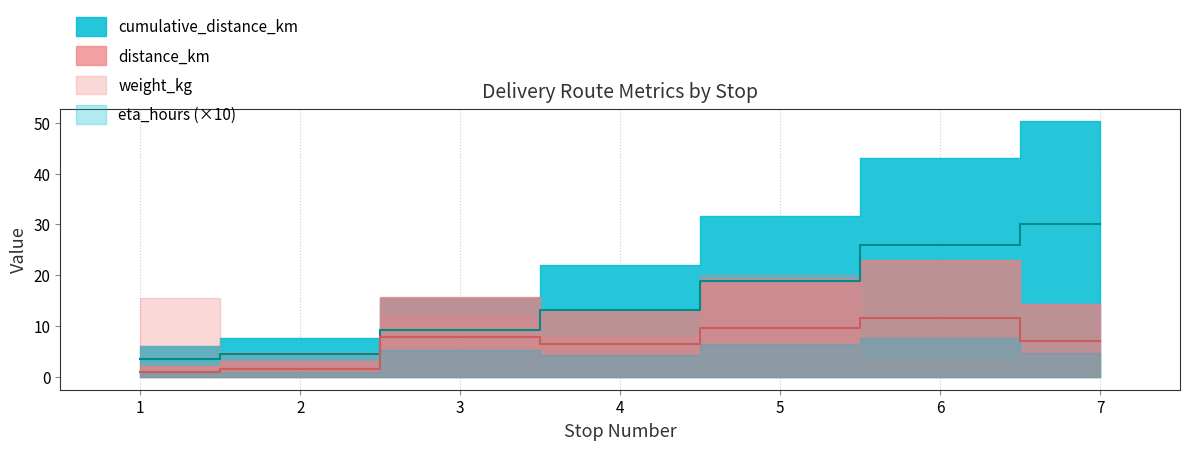

Which has a higher value, 4 or 2?

4